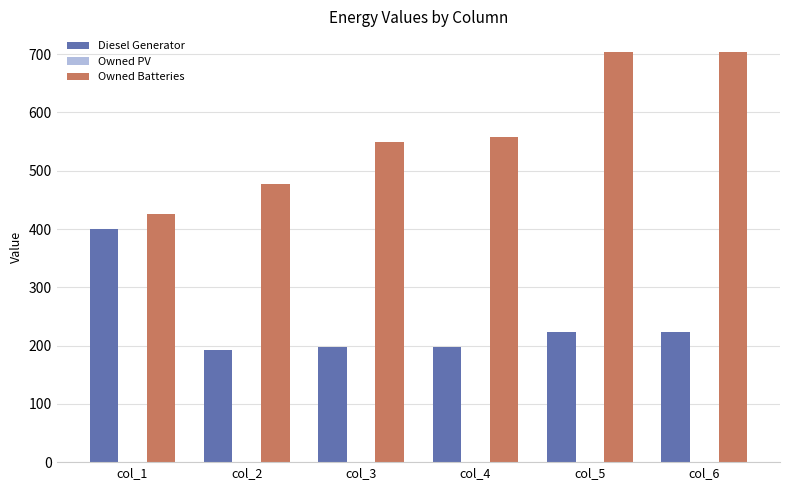

What is the spread (max minus min) of values at col_4?

360